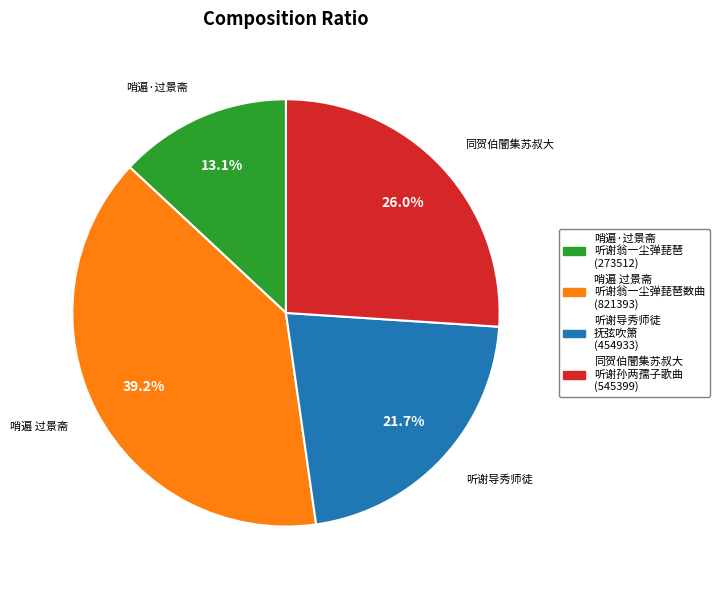

Does any single category account for the majority?

No